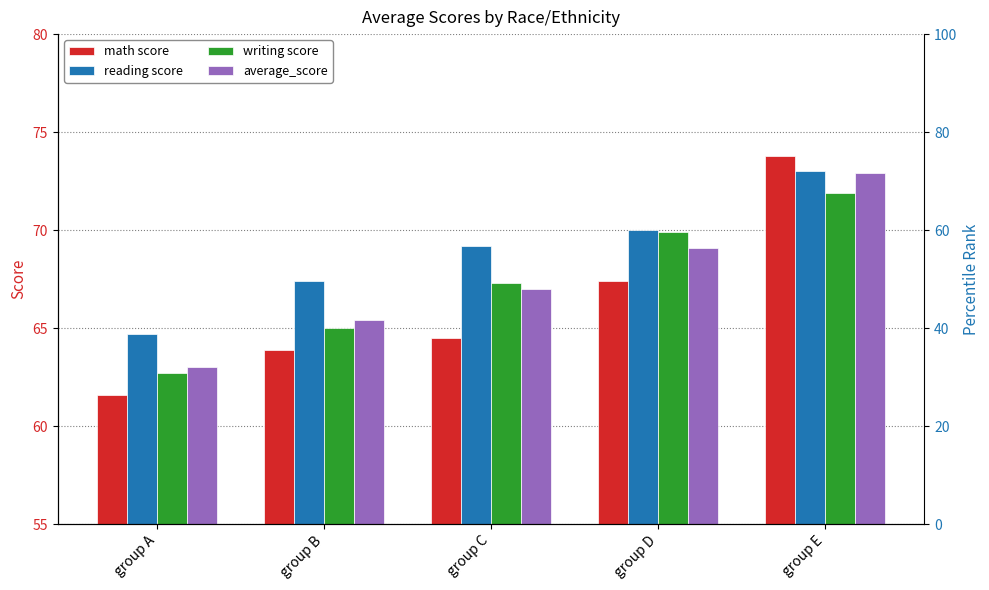

What is the value of the writing score bar at the 5th from the left?

71.9